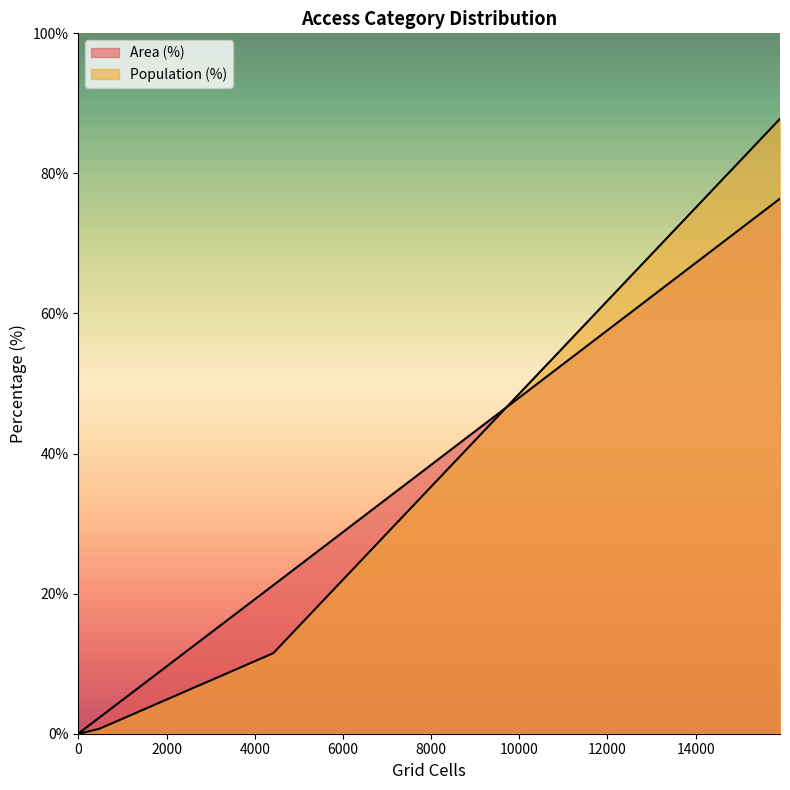

Which series has the largest range (max minus min)?

Population (%)